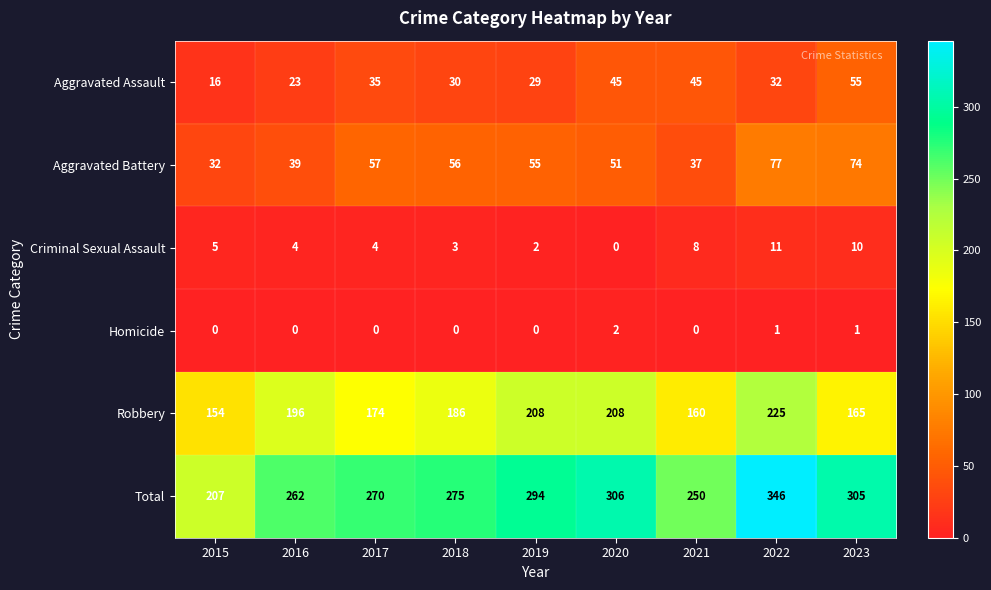

Is it true that Criminal Sexual Assault equals 10 at 2023?

True